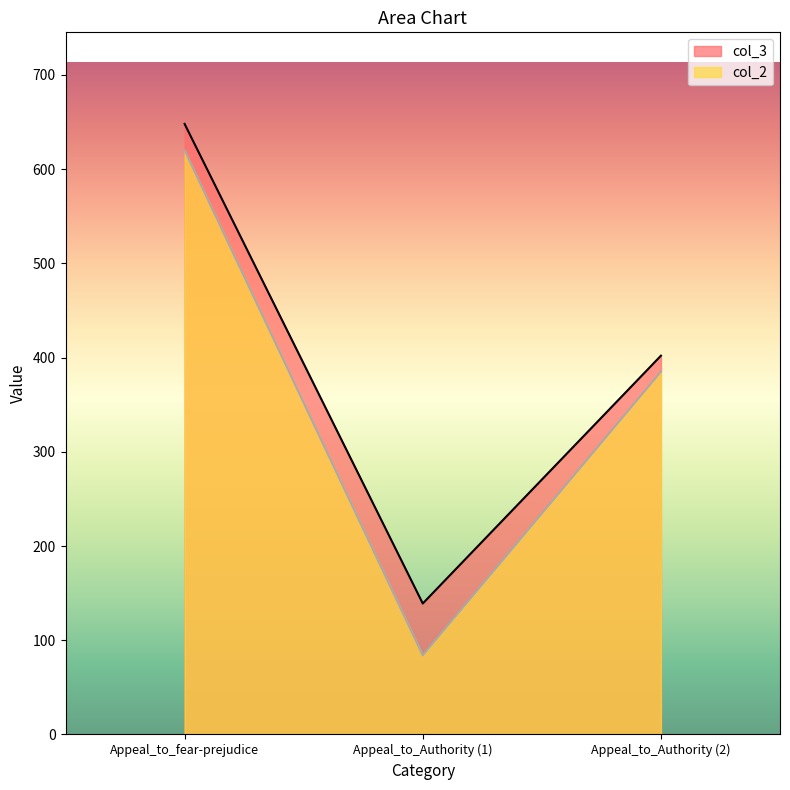

Reading right to left, what are all the values shown in this chart?

col_3: Appeal_to_Authority (2)=402	Appeal_to_Authority (1)=139	Appeal_to_fear-prejudice=648
col_2: Appeal_to_Authority (2)=385	Appeal_to_Authority (1)=84	Appeal_to_fear-prejudice=620